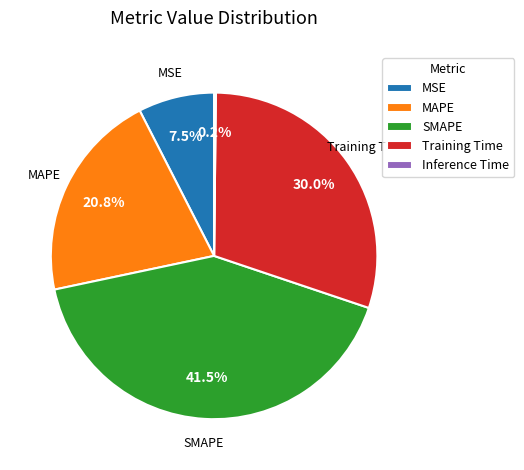

Is there a majority slice in this chart?

No